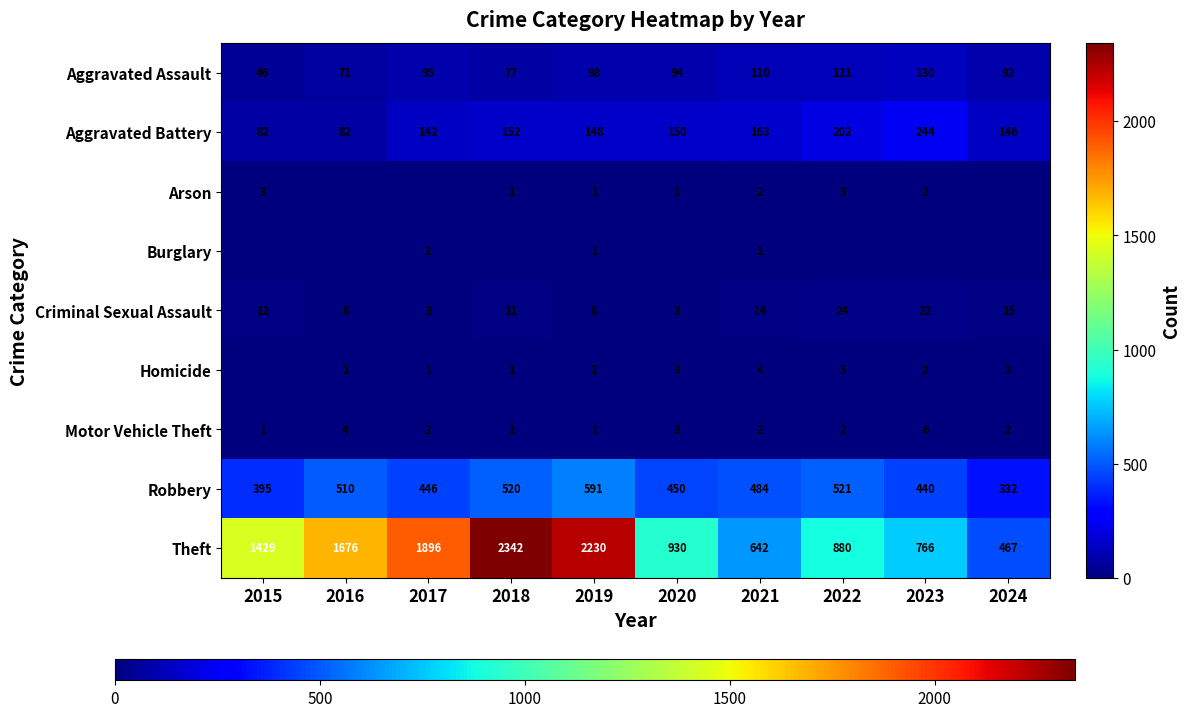

True or false: Arson has a value of 3 at 2015.

True